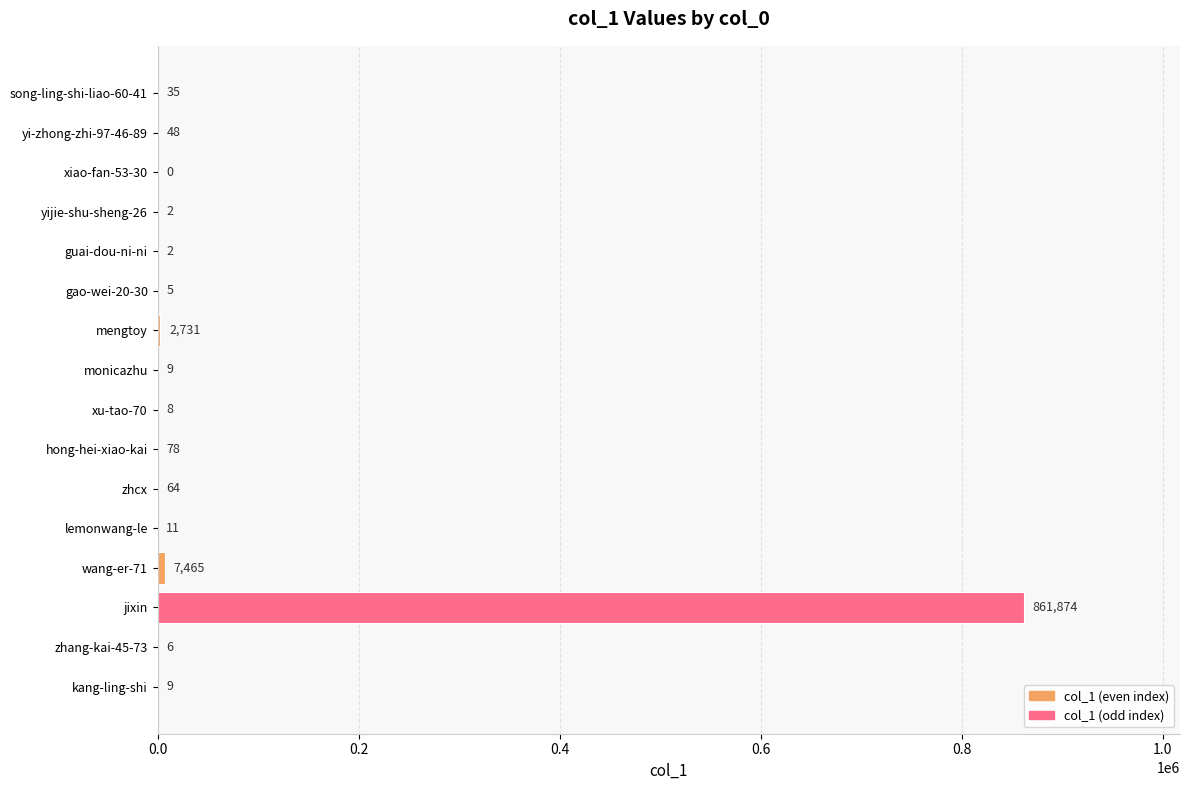

Between monicazhu and xu-tao-70, which is larger?

monicazhu